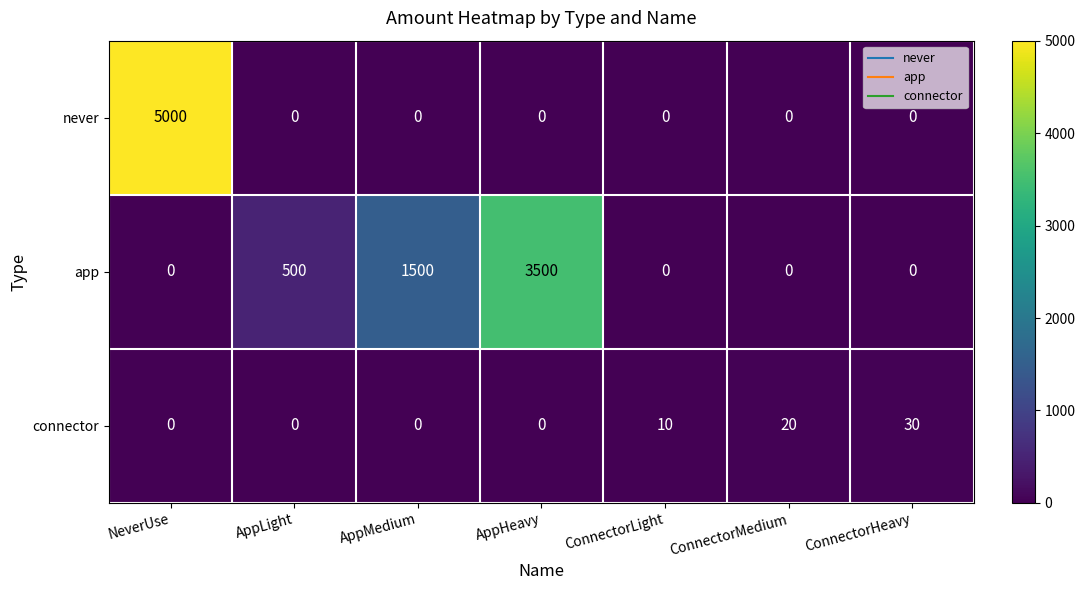

At how many categories does at least one series exceed 373?

4